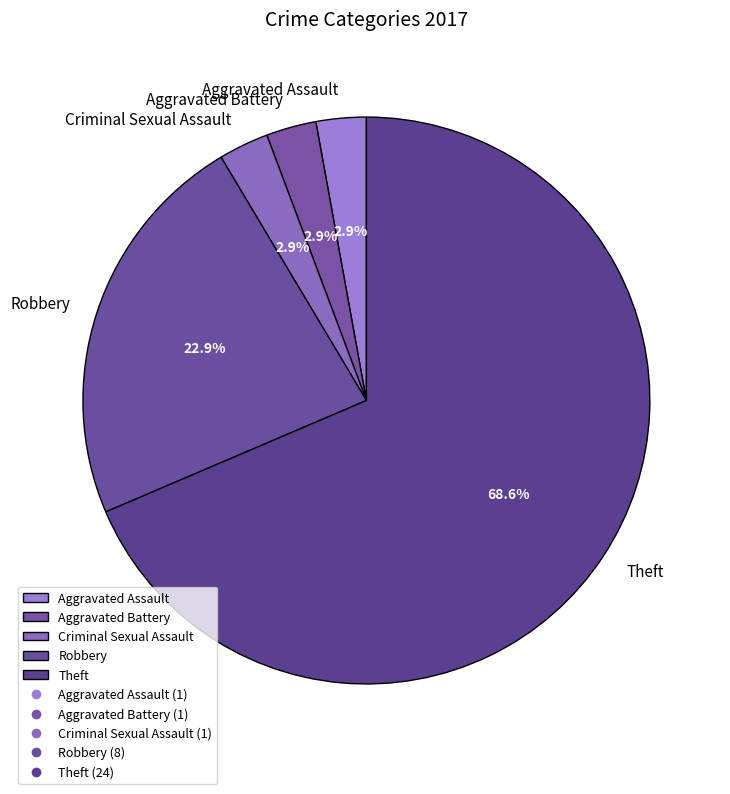

Do Robbery and Aggravated Battery together represent more than half of the pie?

No